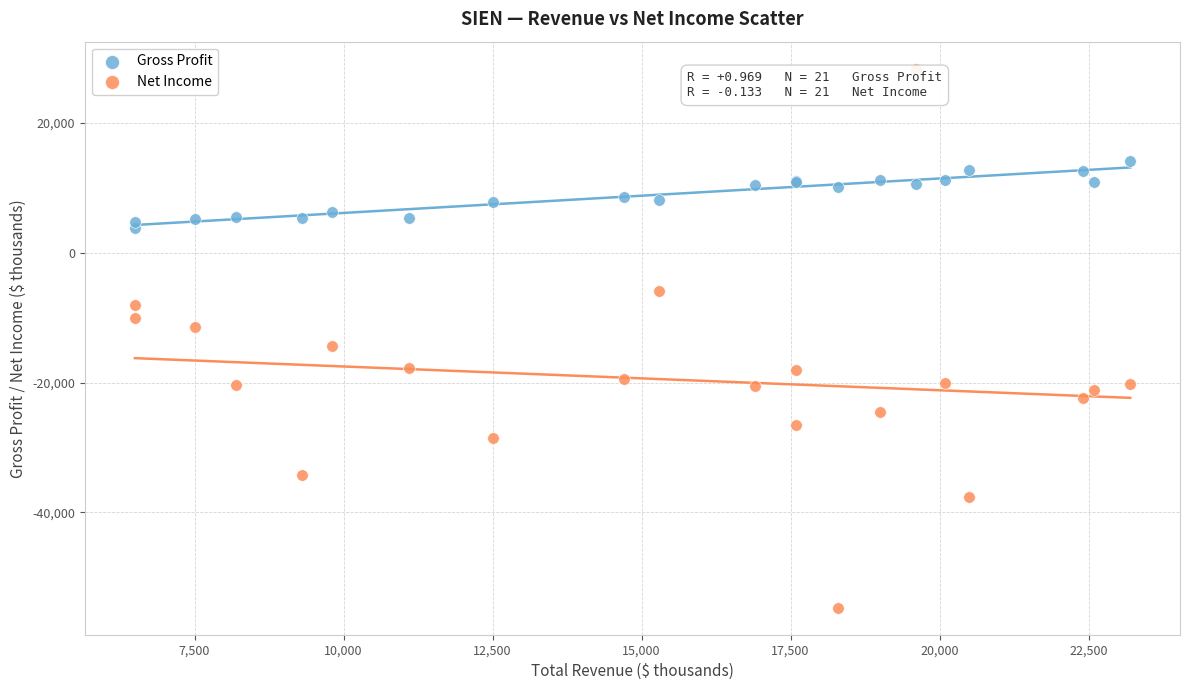

Which series contains the lowest Y value?

Net Income